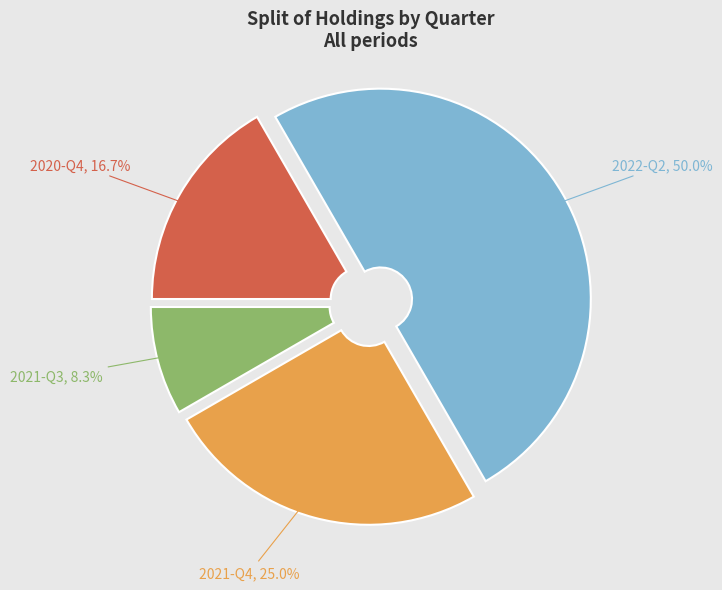

Rank the categories by value from highest to lowest.

2022-Q2, 2021-Q4, 2020-Q4, 2021-Q3